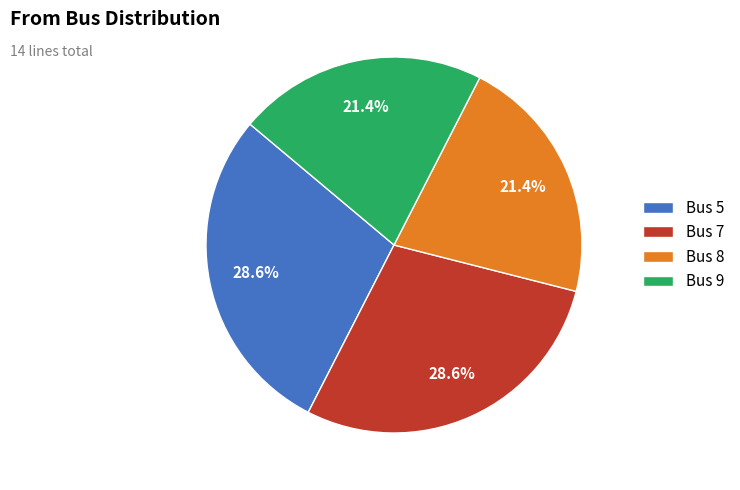

To the nearest percent, what portion does Bus 8 represent?

21%